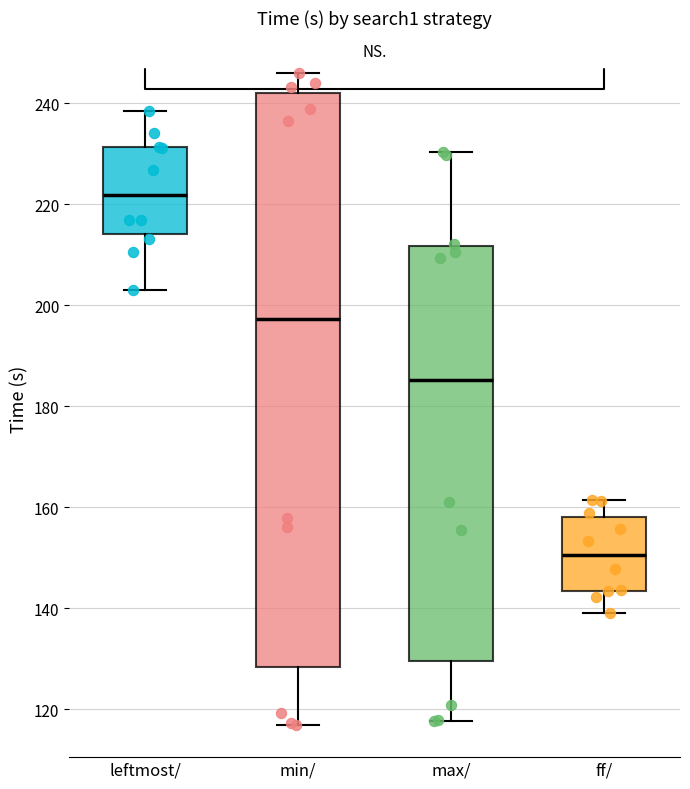

Reading left to right, read every box against the y-axis: the position of its median line, the range the box covers, and the ends of its whiskers. The values are not printed on the chart, so give them approximately, as read against the axis.

leftmost/: median 222, box 214 to 232, whiskers 204 to 238
min/: median 198, box 128 to 242, whiskers 116 to 246
max/: median 186, box 130 to 212, whiskers 118 to 230
ff/: median 150, box 144 to 158, whiskers 140 to 162